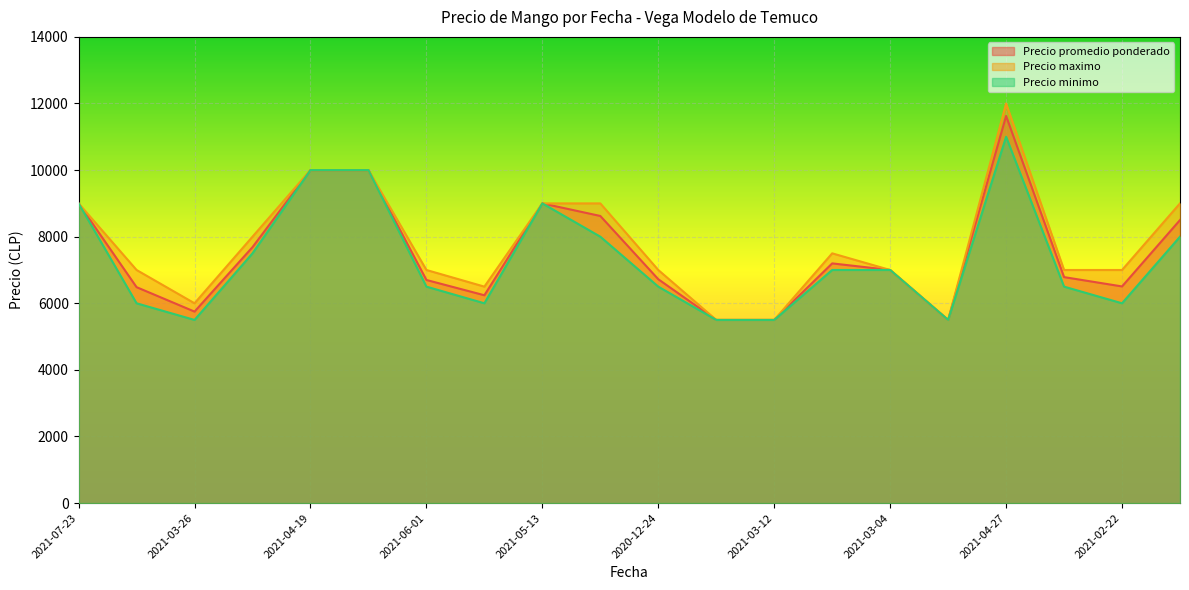

How many series are shown in this chart?

3